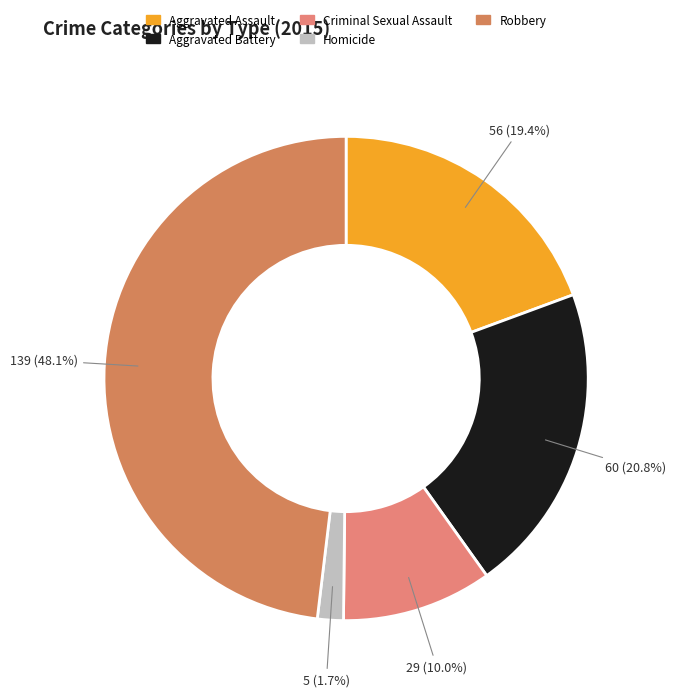

How many slices are in this pie chart?

5